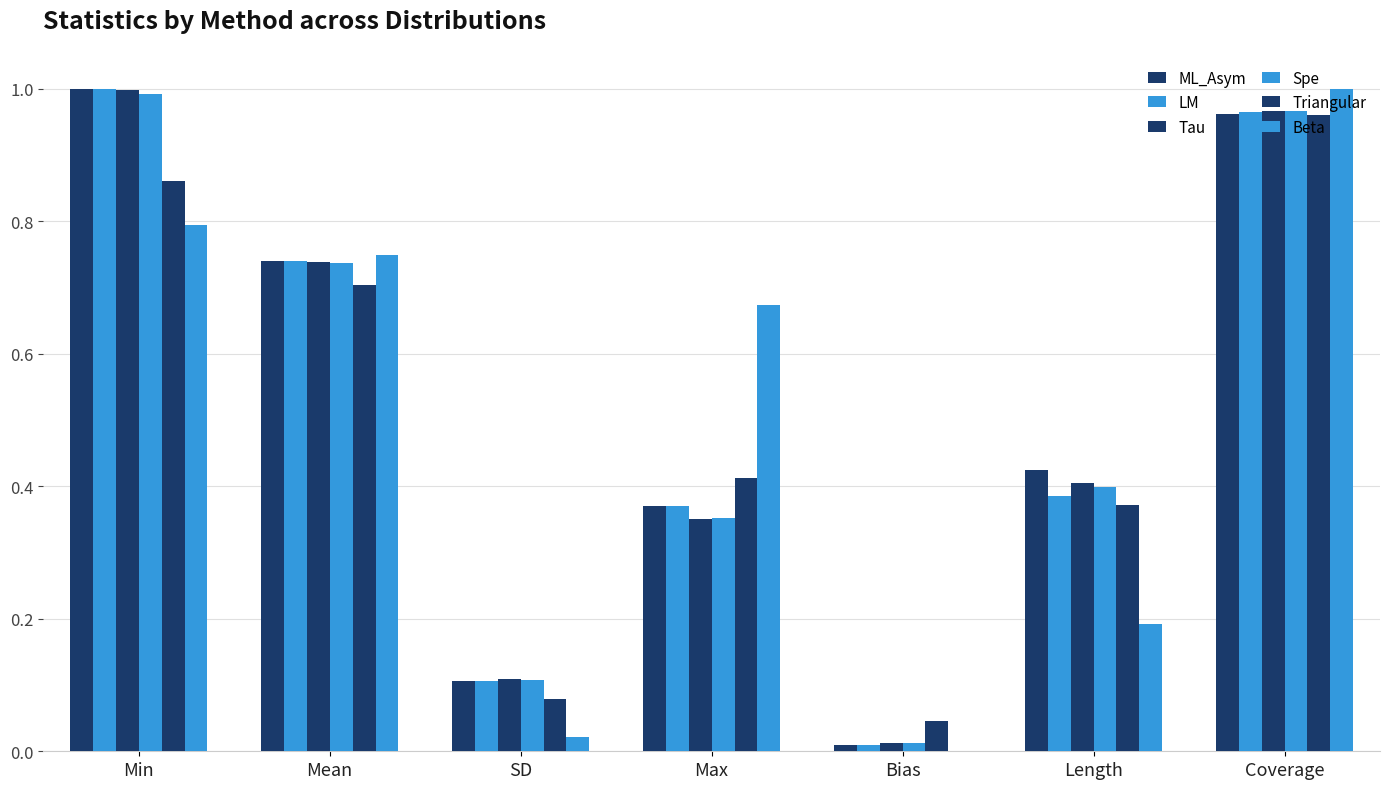

Which category has the lowest value across all series?

Bias